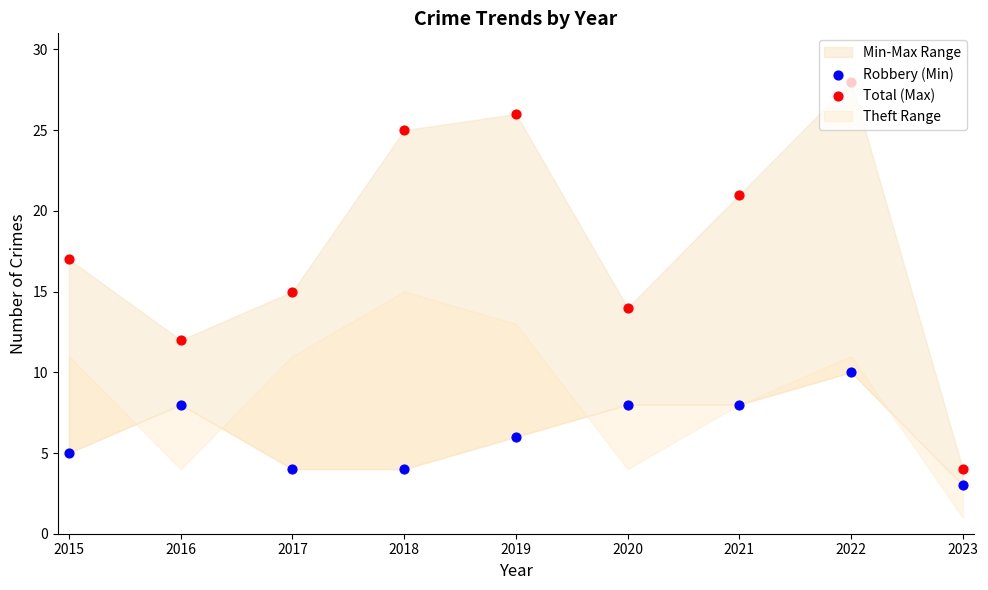

Which series reaches the minimum Y coordinate?

Robbery (Min)